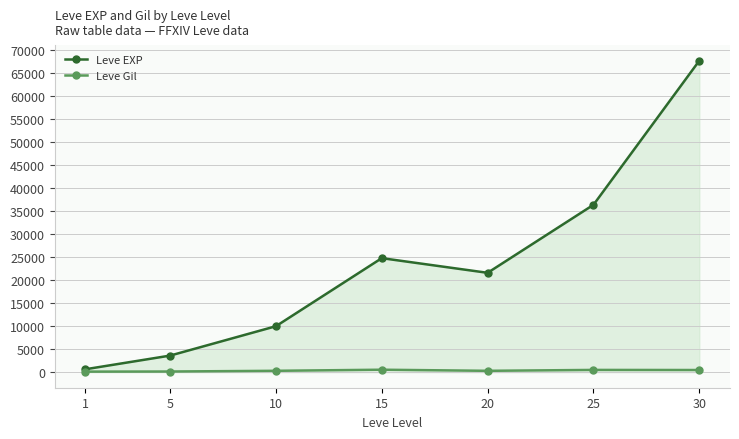

List the series in order of their overall mean, lowest first.

Leve Gil, Leve EXP